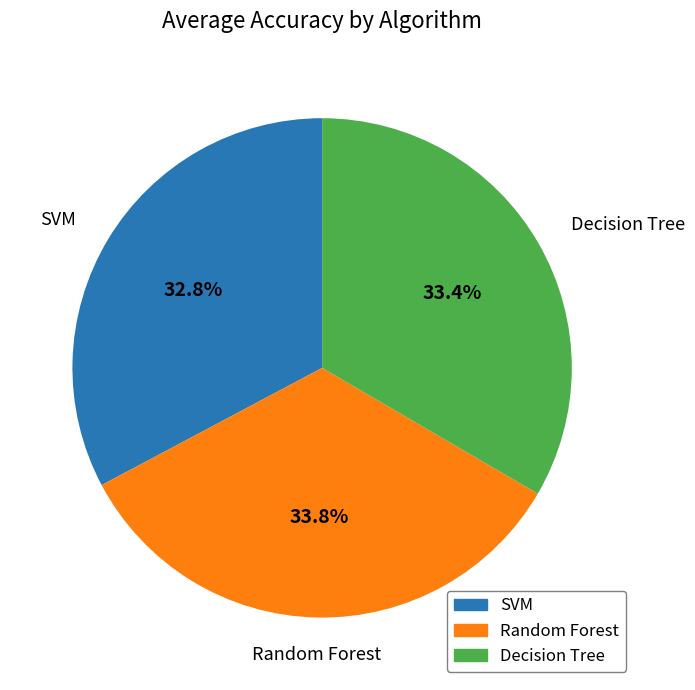

Approximately how many times larger is the value at Random Forest compared to Decision Tree?

1.0